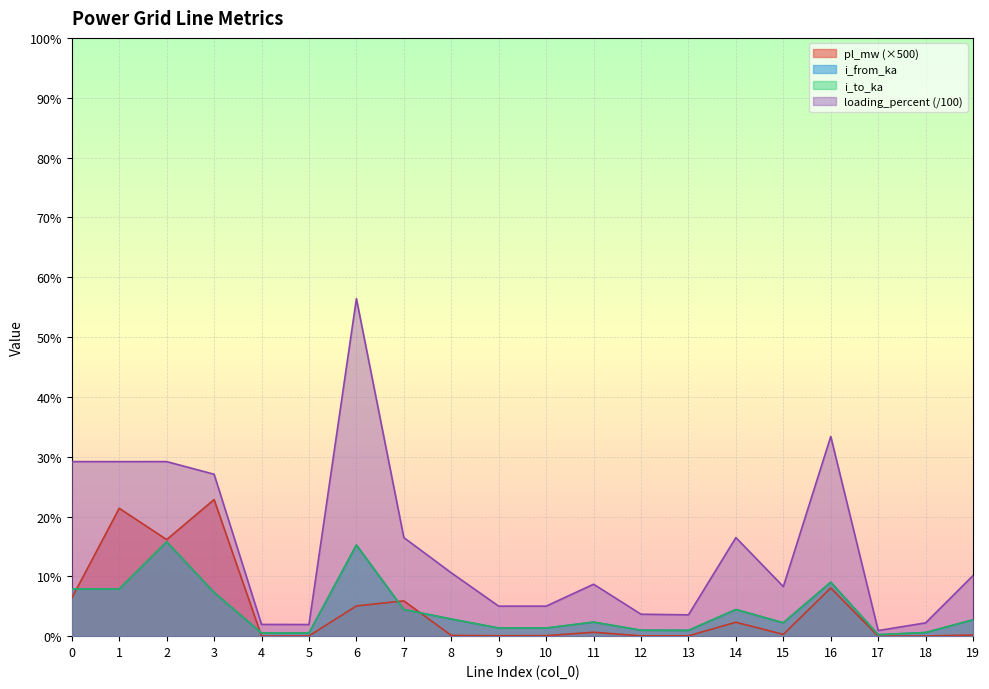

How many interior local valleys does the loading_percent series have?

6